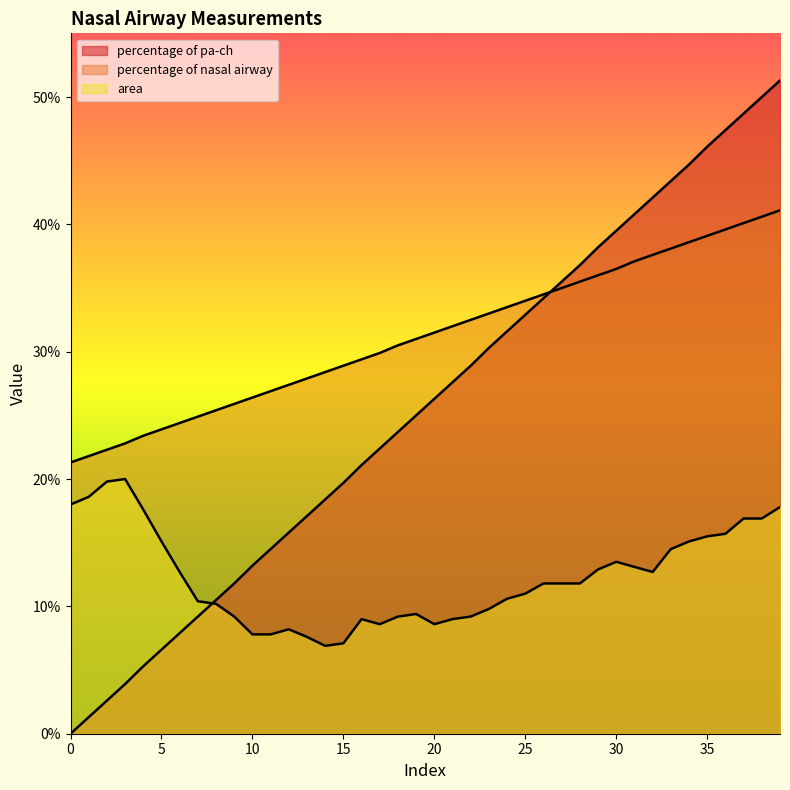

Does the chart display data point markers on the line(s)?

No